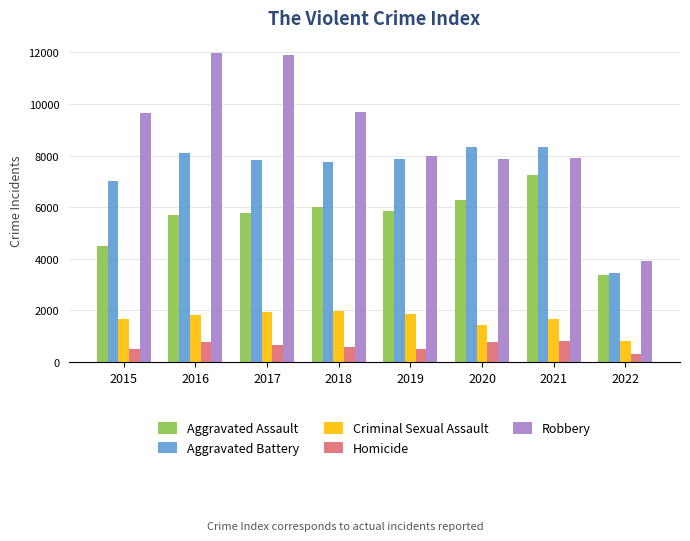

Is the value of Aggravated Assault at 2015 greater than the value of Robbery at 2018?

No